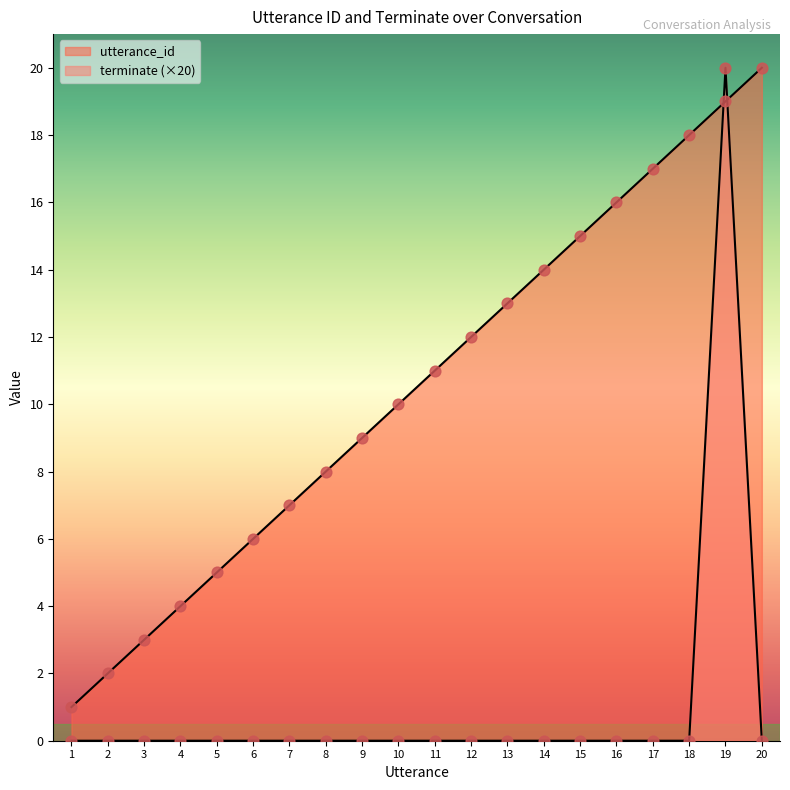

At how many categories does at least one series exceed 16?

4